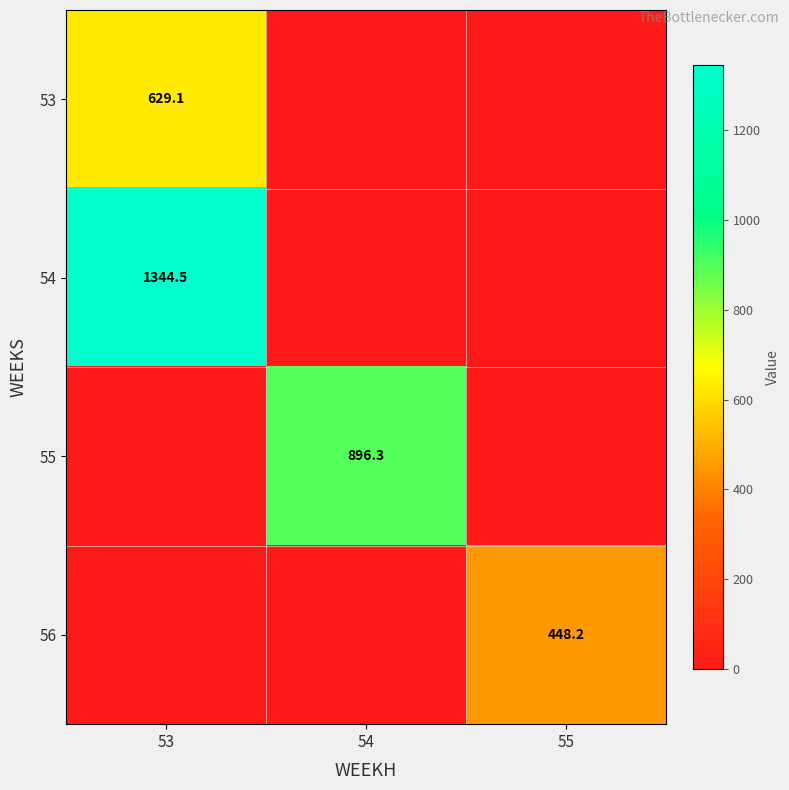

Is it true that 54 equals 2258.0 at 53?

False